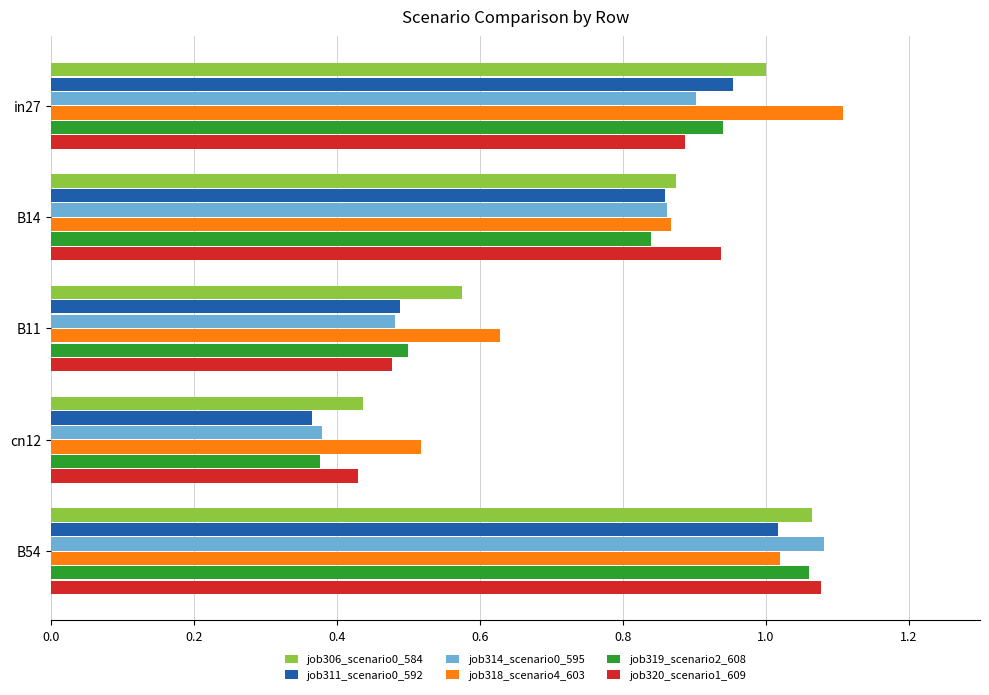

At which label does job318_scenario4_603 reach its peak?

in27